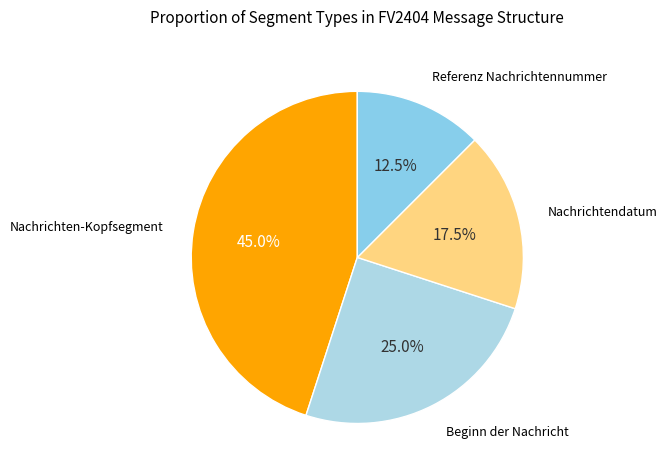

Does Beginn der Nachricht account for over 50% of the chart?

No